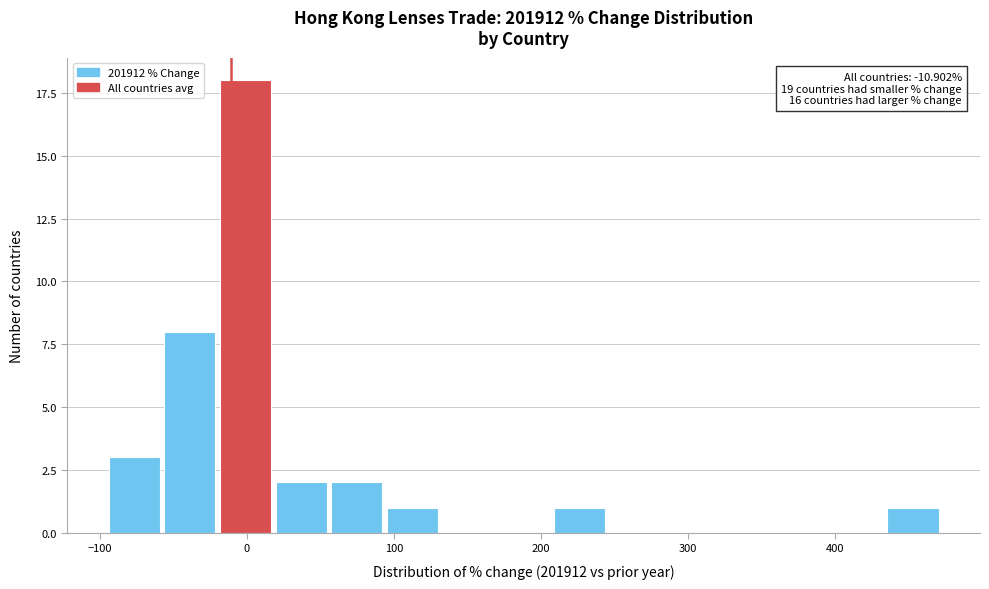

Read against the x-axis, roughly where is the centre of the tallest bar?

0